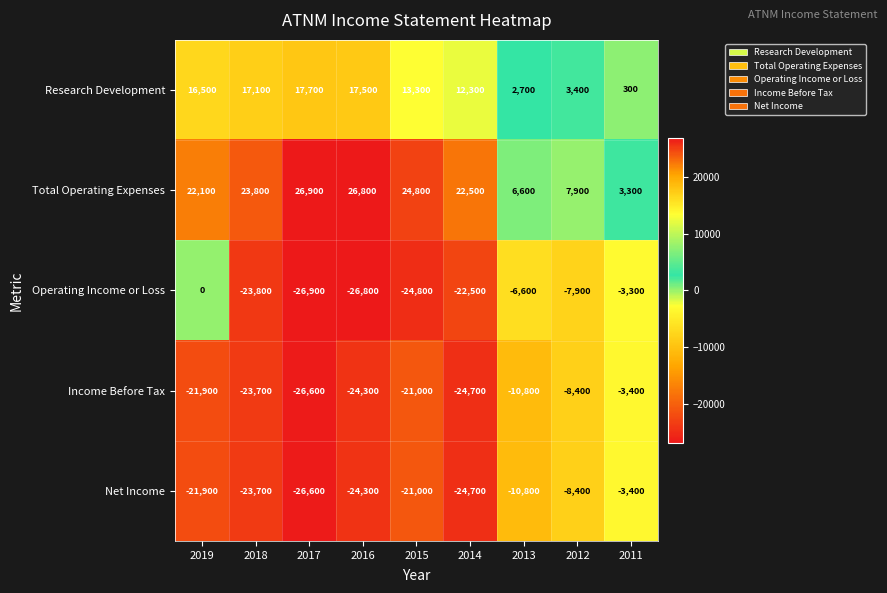

What is the average value of the Operating Income or Loss series?

-15844